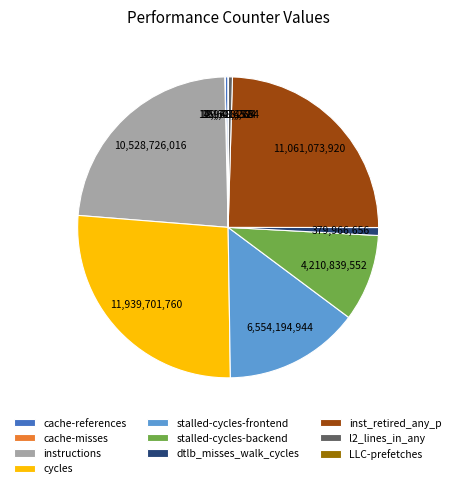

Does any single category account for the majority?

No